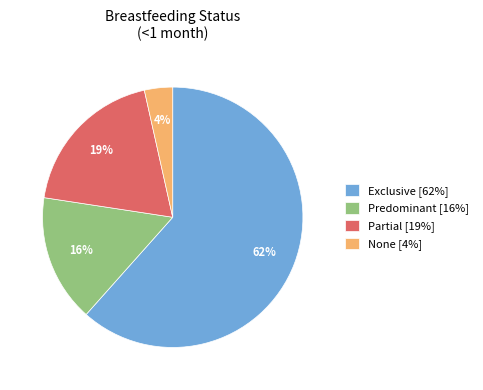

Which has a higher value, Predominant or Exclusive?

Exclusive